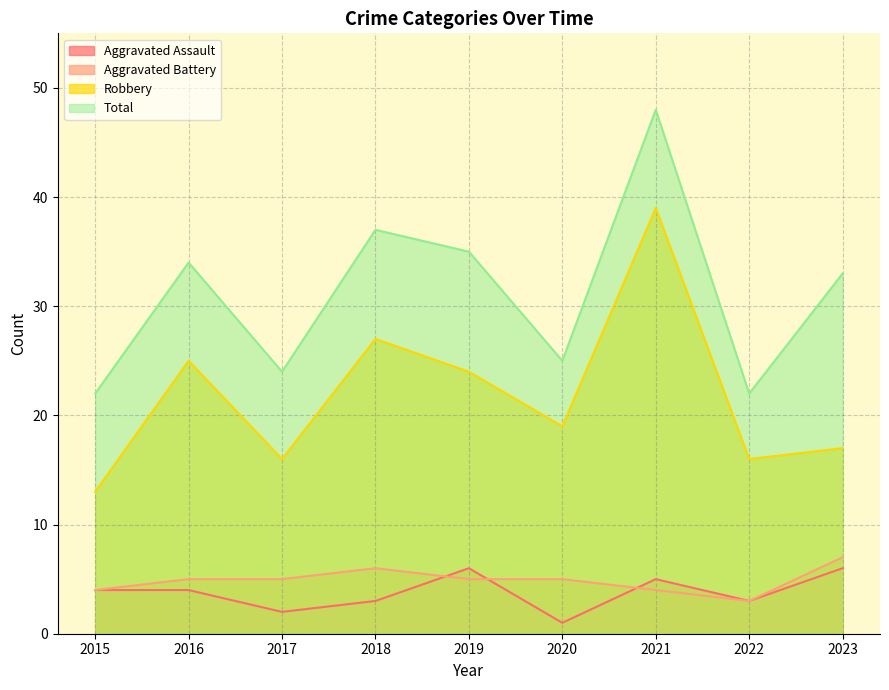

List the labels in order of Robbery value, largest first.

2021, 2018, 2016, 2019, 2020, 2023, 2017, 2022, 2015